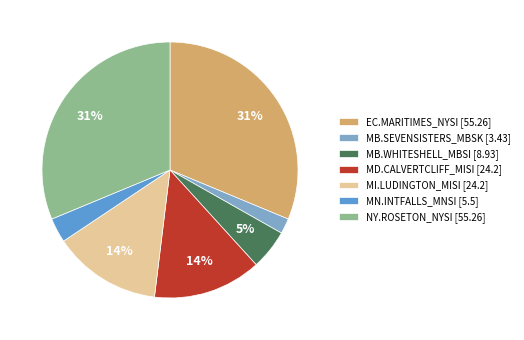

True or false: MB.WHITESHELL_MBSI [8.93] accounts for 1% of the total.

False